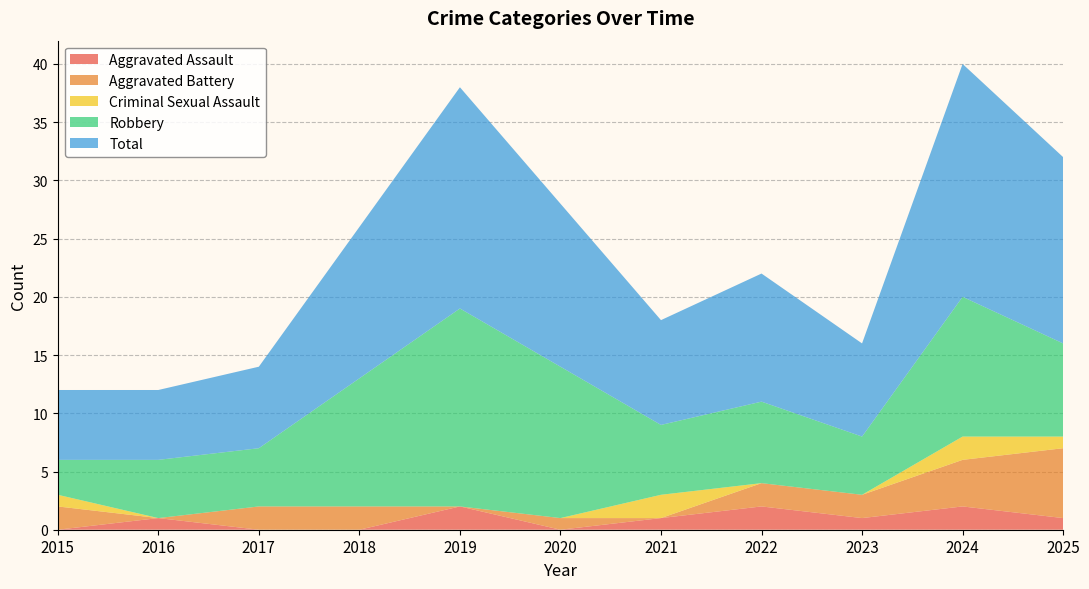

Reading left to right, what are all the values shown in this chart?

Aggravated Assault: 0	1	0	0	2	0	1	2	1	2	1
Aggravated Battery: 2	0	2	2	0	1	0	2	2	4	6
Criminal Sexual Assault: 1	0	0	0	0	0	2	0	0	2	1
Robbery: 3	5	5	11	17	13	6	7	5	12	8
Total: 6	6	7	13	19	14	9	11	8	20	16